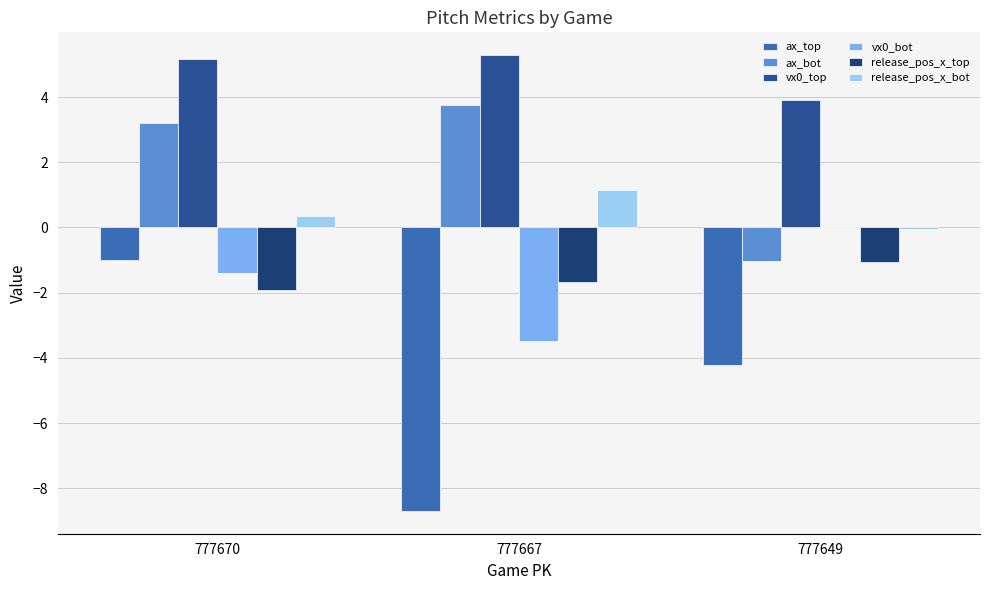

What is the sum of all vx0_bot values?

-4.9